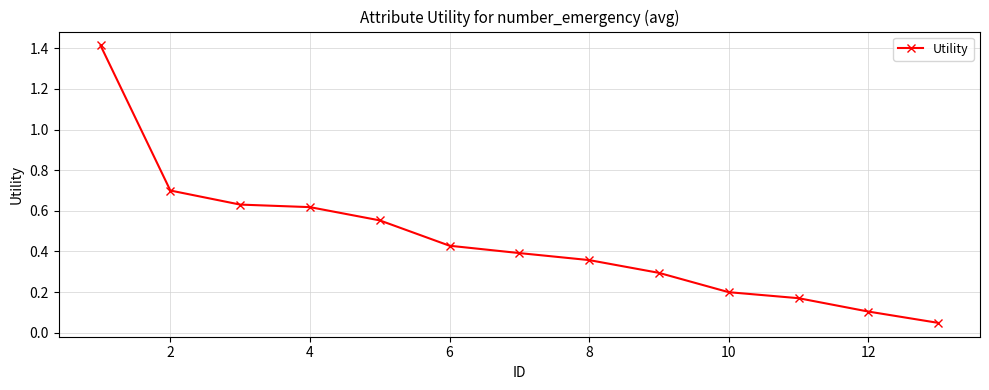

What is the value of the 1st point from the left?

1.4